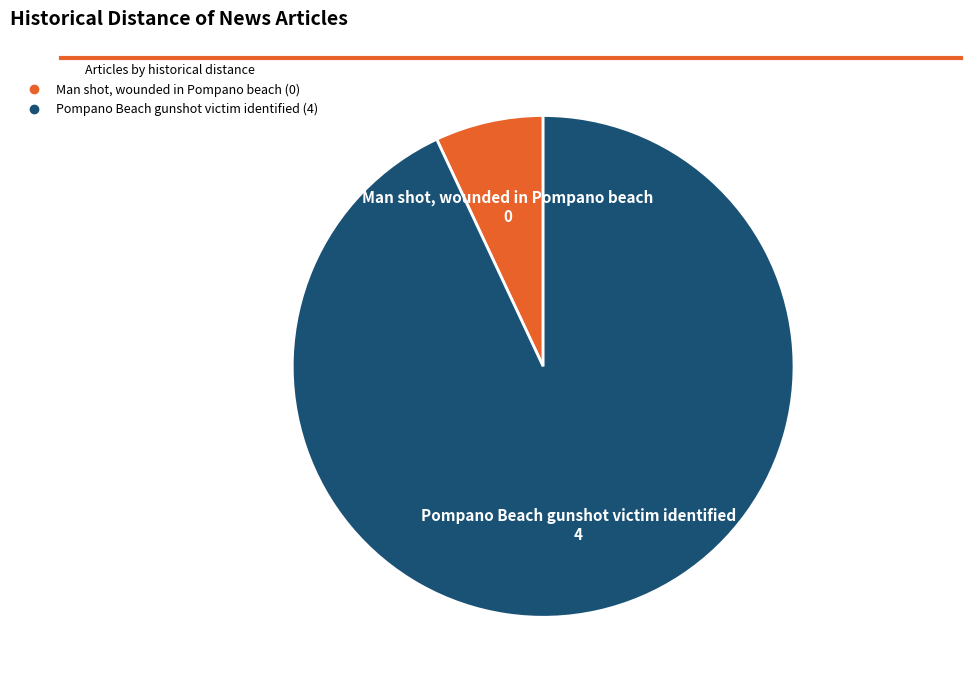

Which slice is the largest?

Pompano Beach gunshot victim identified